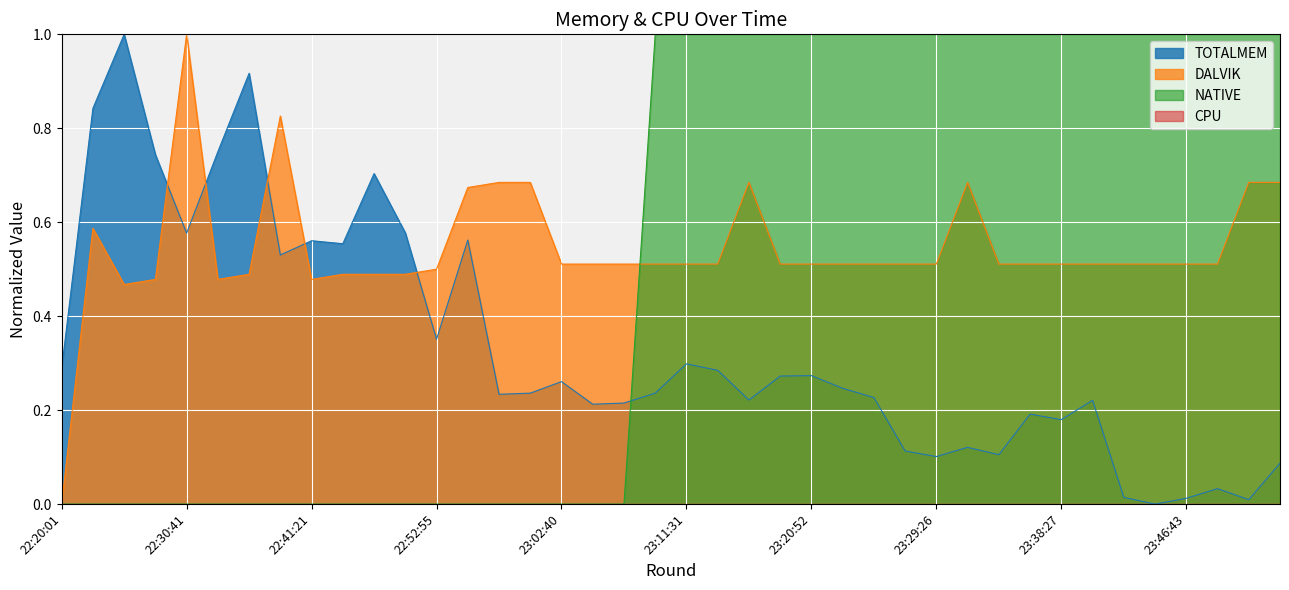

True or false: NATIVE has more than 0 interior local peaks.

False